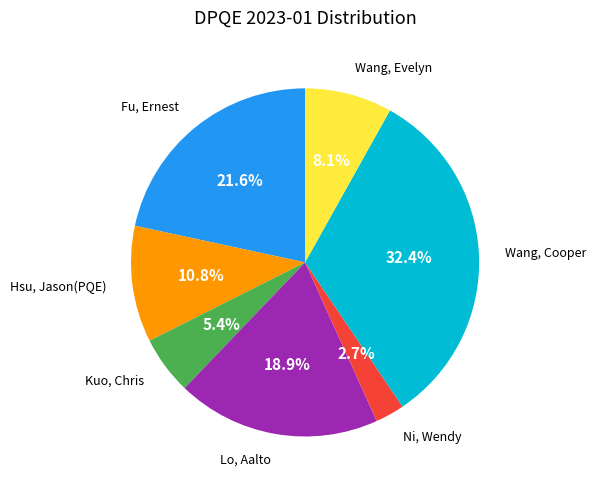

Is there any slice that represents more than half of the pie?

No